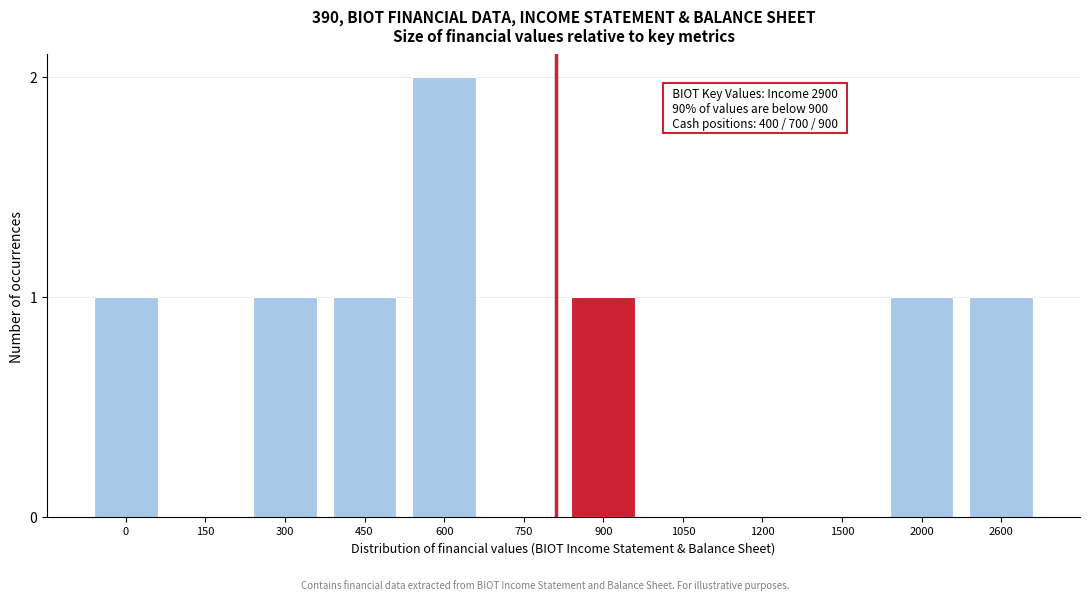

Reading left to right, list all the values displayed in this chart.

0=1	150=0	300=1	450=1	600=2	750=0	900=1	1050=0	1200=0	1500=0	2000=1	2600=1